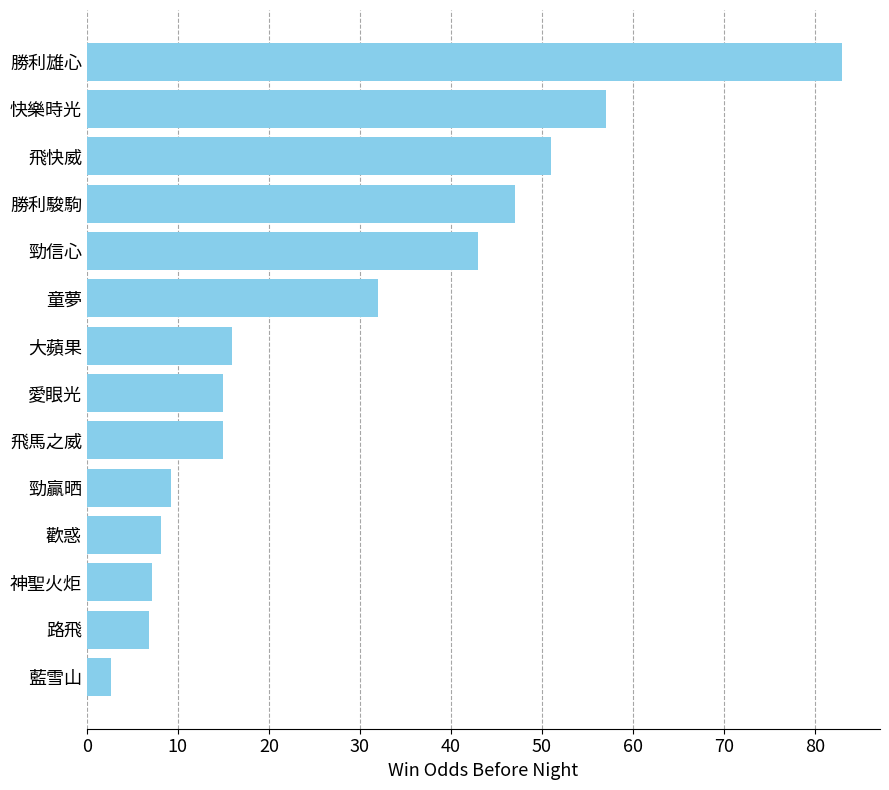

Reading bottom to top, transcribe all the data shown in this chart.

藍雪山=2.6	路飛=6.8	神聖火炬=7.2	歡惑=8.2	勁贏晒=9.2	飛馬之威=15.0	愛眼光=15.0	大蘋果=16.0	童夢=32.0	勁信心=43.0	勝利駿駒=47.0	飛快威=51.0	快樂時光=57.0	勝利雄心=83.0